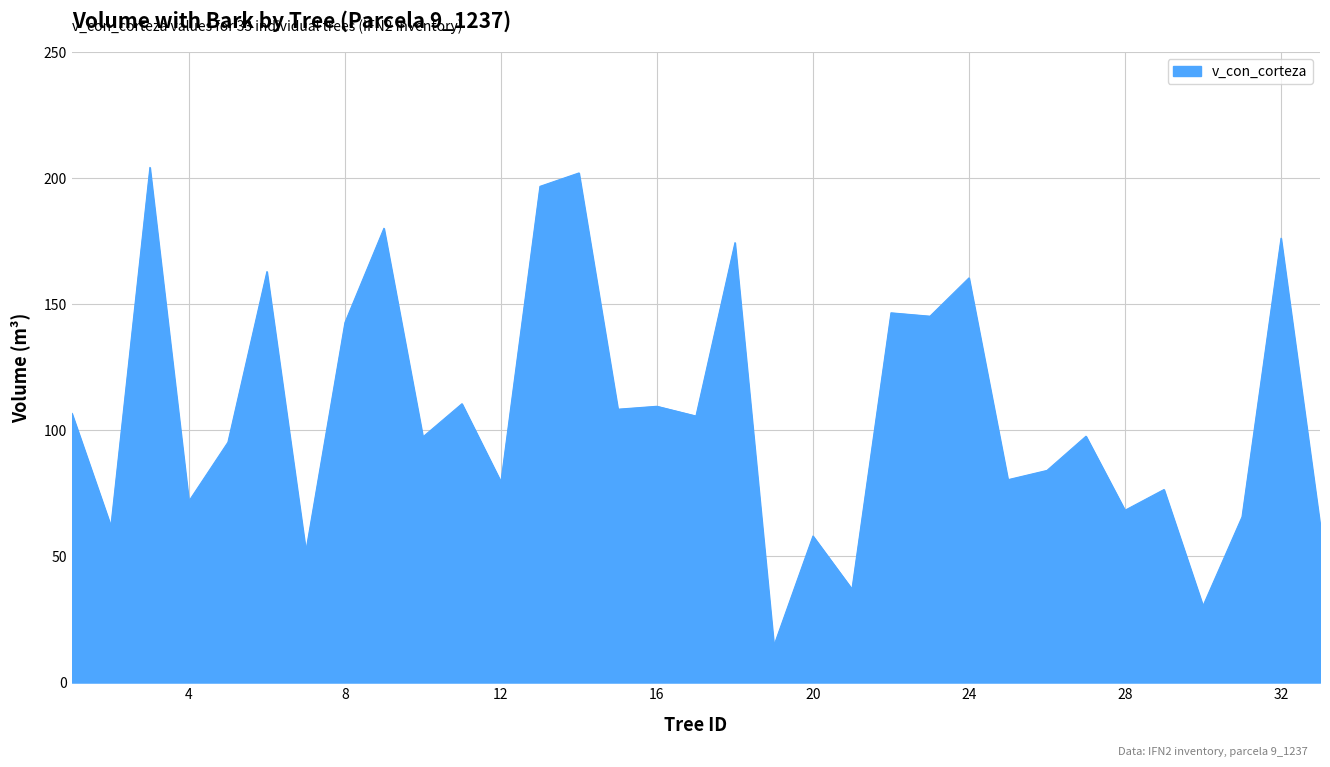

What is the difference between the maximum and minimum values?

189.6